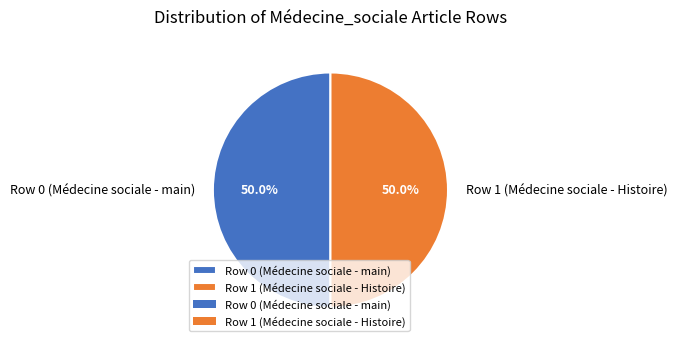

To the nearest percent, what is the difference between the Row 0 and Row 1 slice percentages?

0%